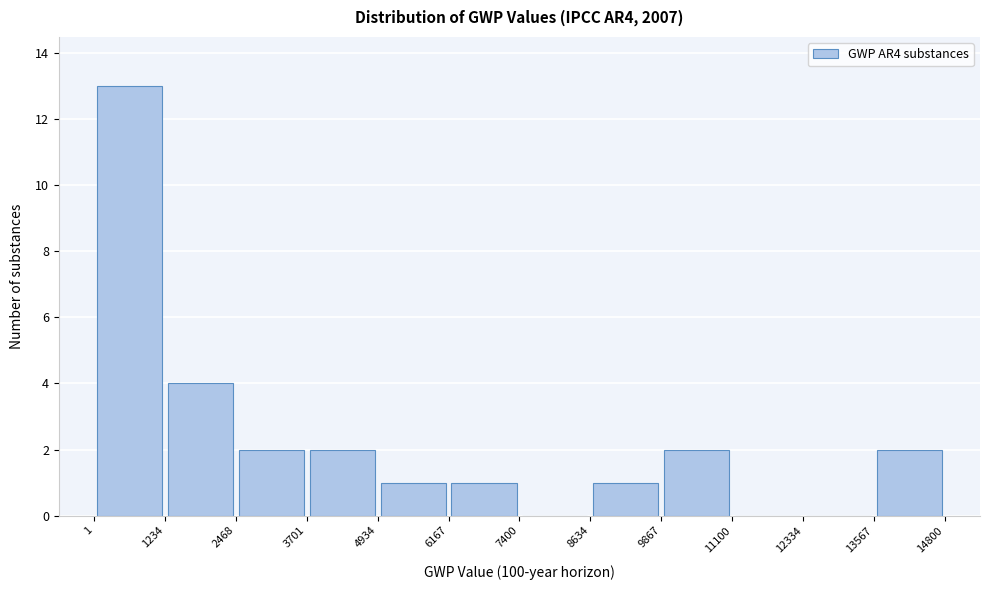

Reading left to right, list every bar in this chart as the range it spans on the x-axis followed by its height. The values are not printed on the chart, so give them approximately, as read against the axis.

1 to 1234: 13
1234 to 2468: 4
2468 to 3701: 2
3701 to 4934: 2
4934 to 6167: 1
6167 to 7400: 1
7400 to 8634: 0
8634 to 9867: 1
9867 to 11100: 2
11100 to 12334: 0
12334 to 13567: 0
13567 to 14800: 2